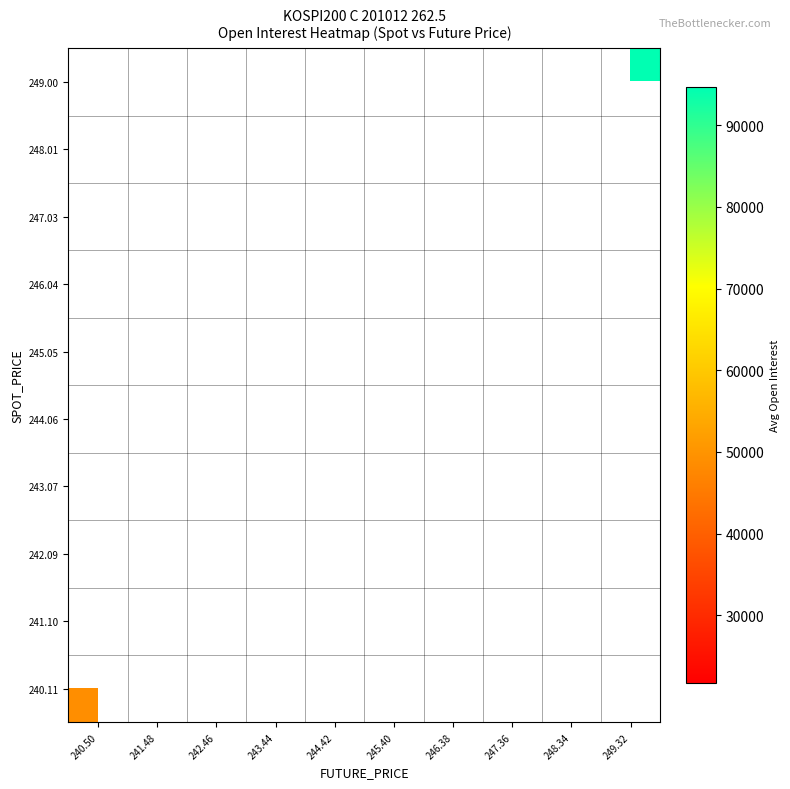

Count the number of data series in this chart.

10